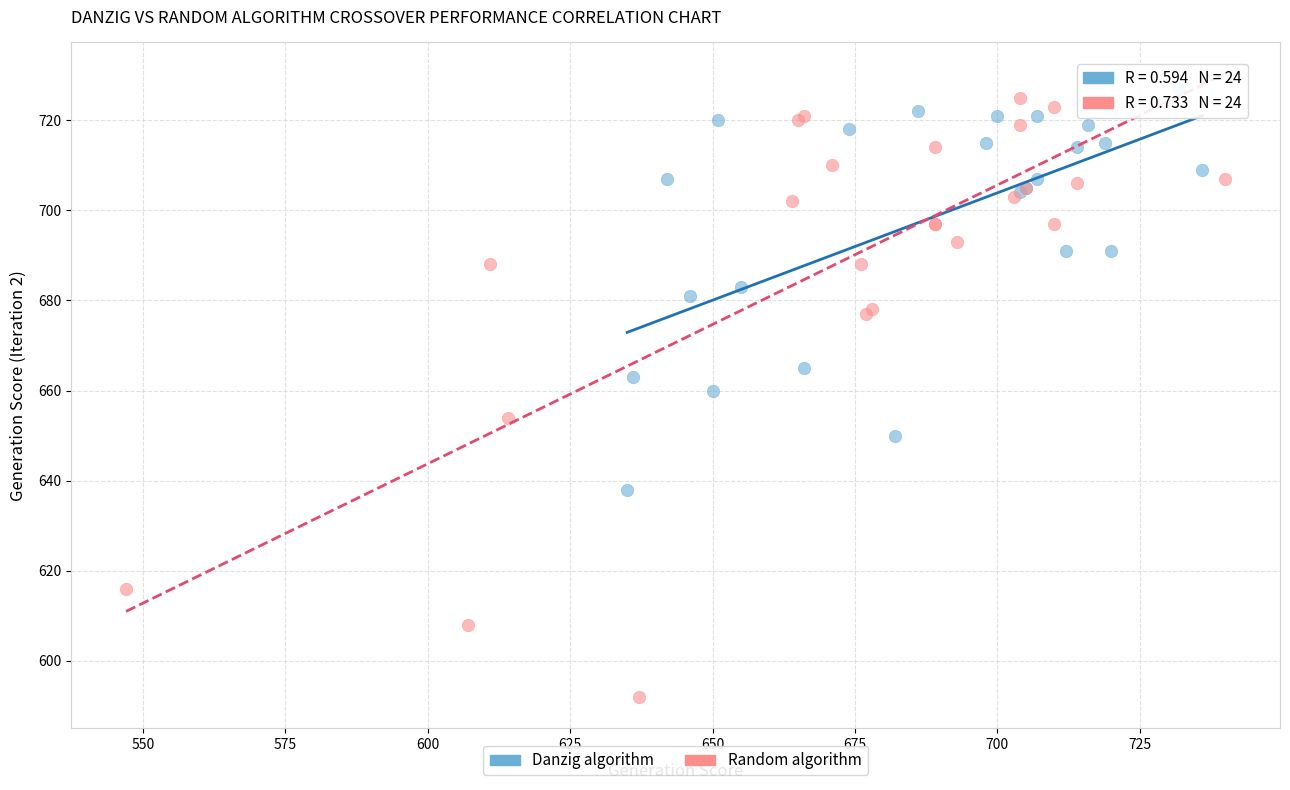

Which series contains the lowest Y value?

Random algorithm